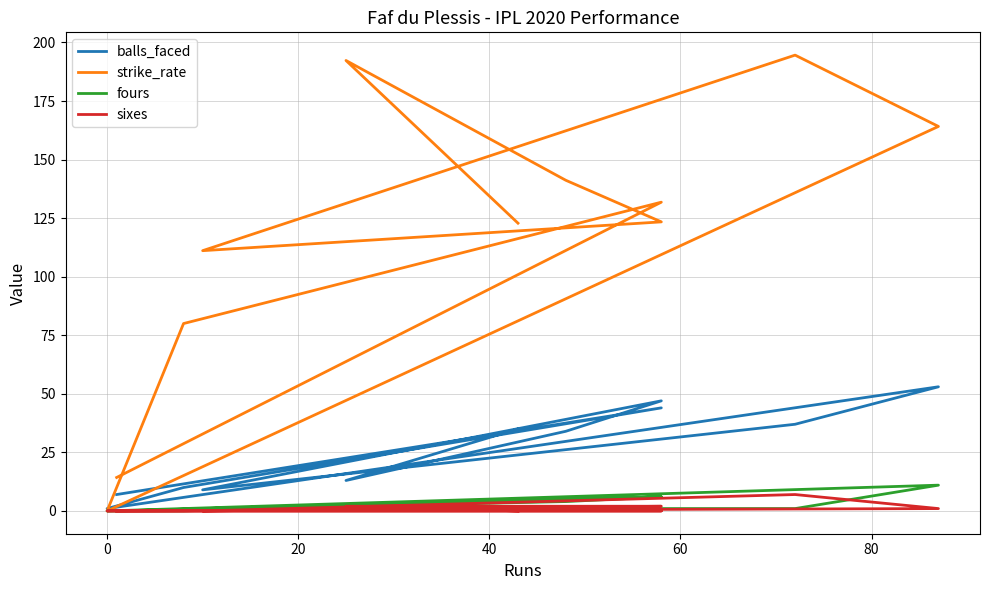

Which series has the widest spread of values?

strike_rate